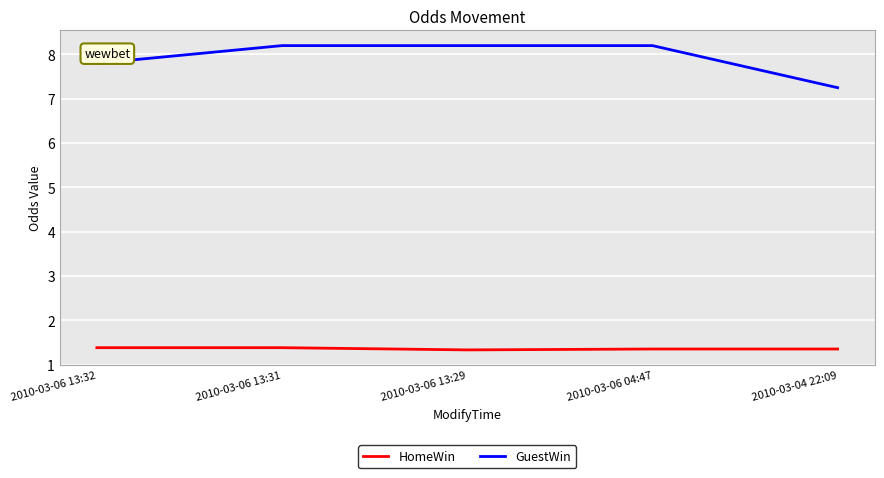

True or false: HomeWin and GuestWin intersect in this chart.

False